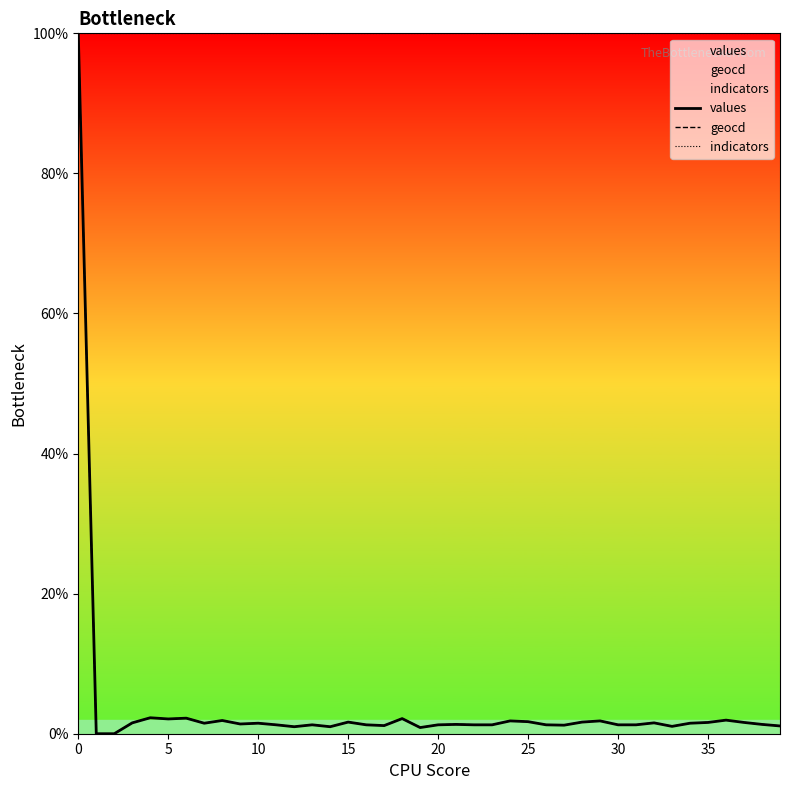

The values series shows 1.7 at 25. True or false?

True